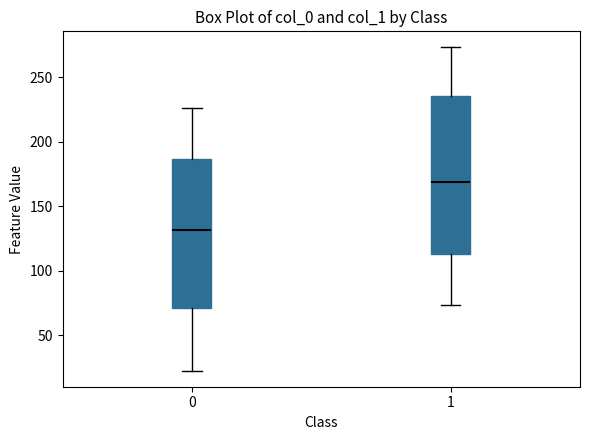

Comparing the boxes themselves (not the whiskers), which one is the tallest?

1